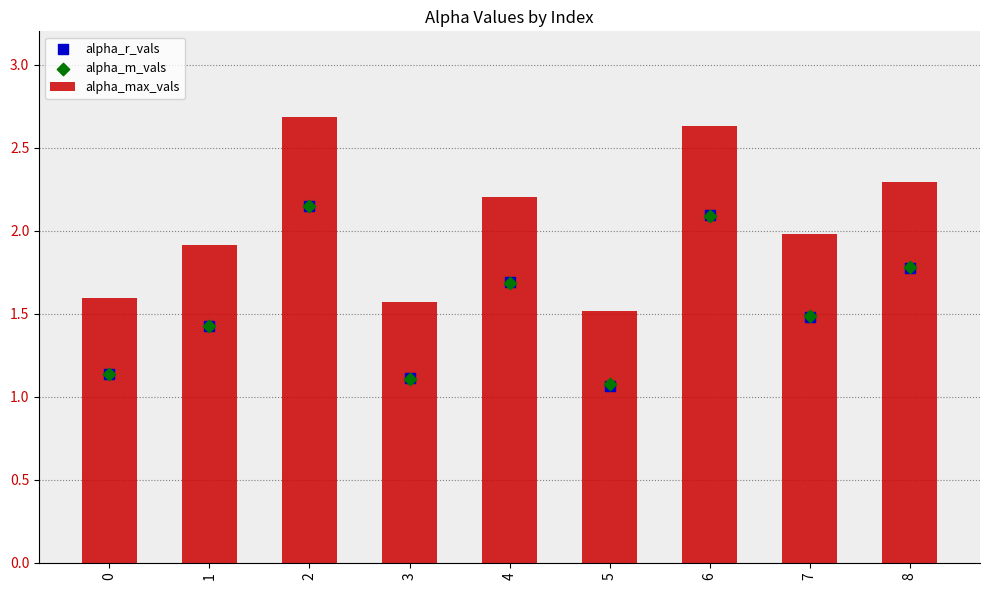

Which series has the widest spread of Y values?

alpha_max_vals